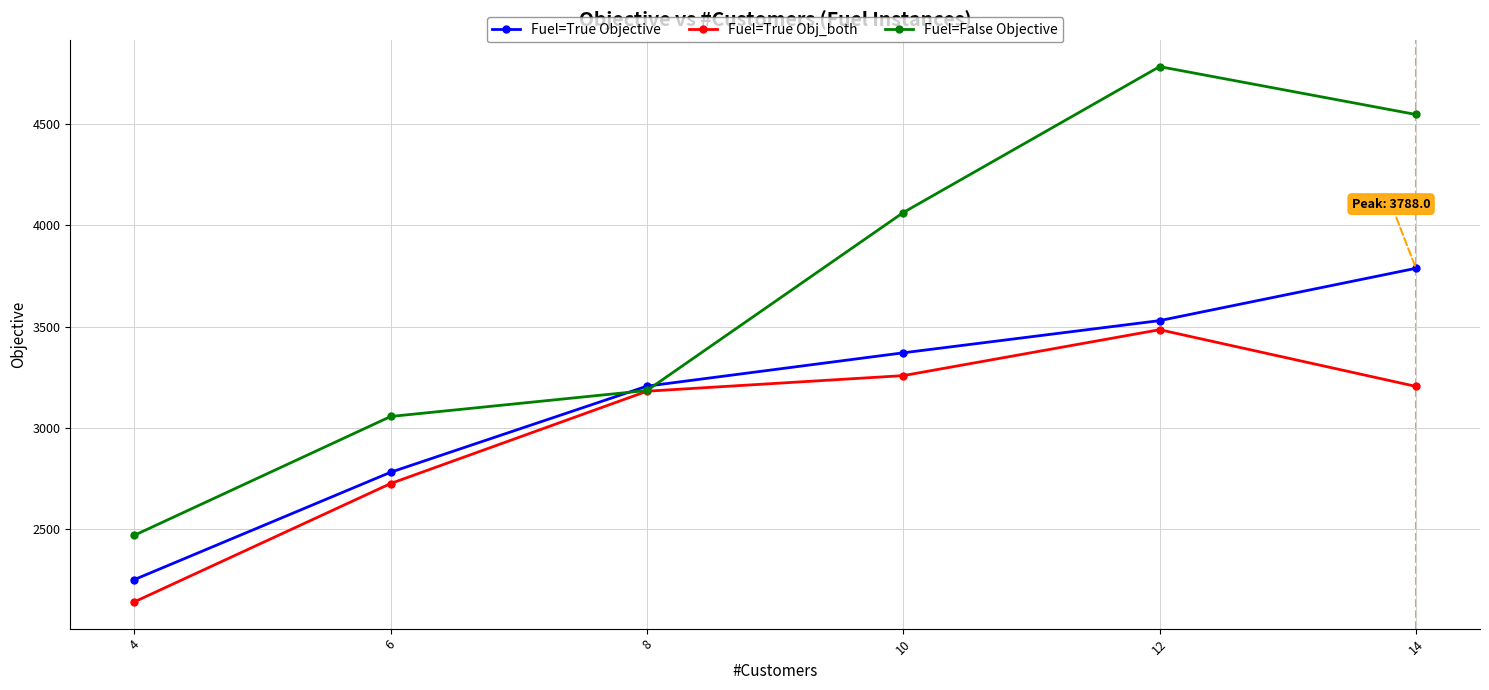

List the labels in order of Fuel=True Objective value, largest first.

14, 12, 10, 8, 6, 4